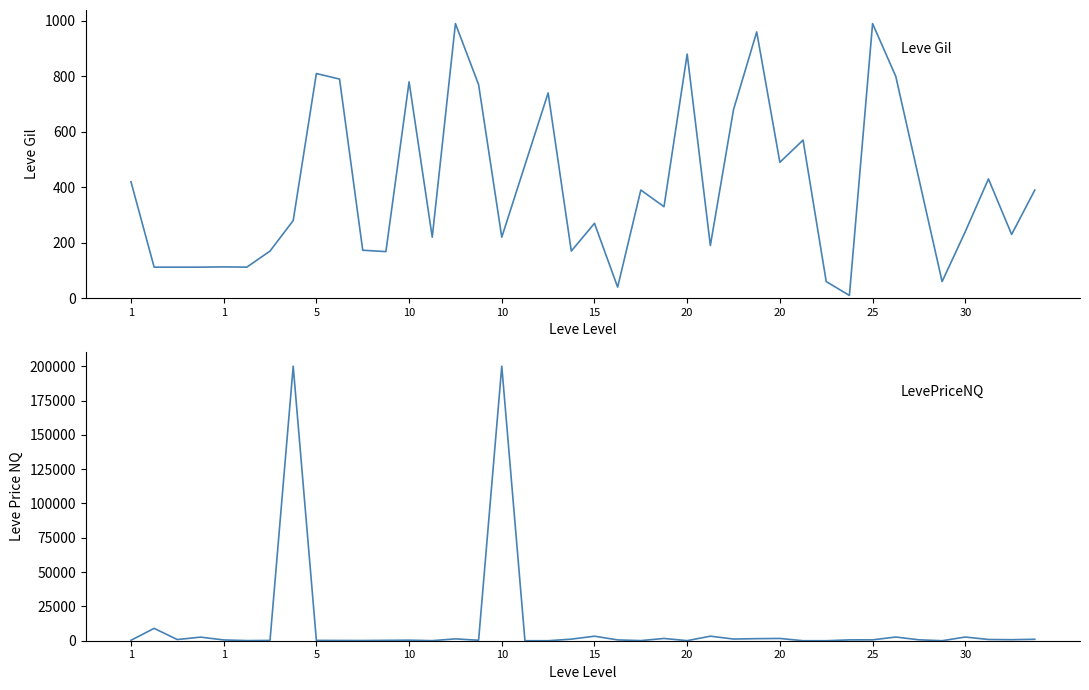

What is the lowest value of the Leve Gil series?

10.0